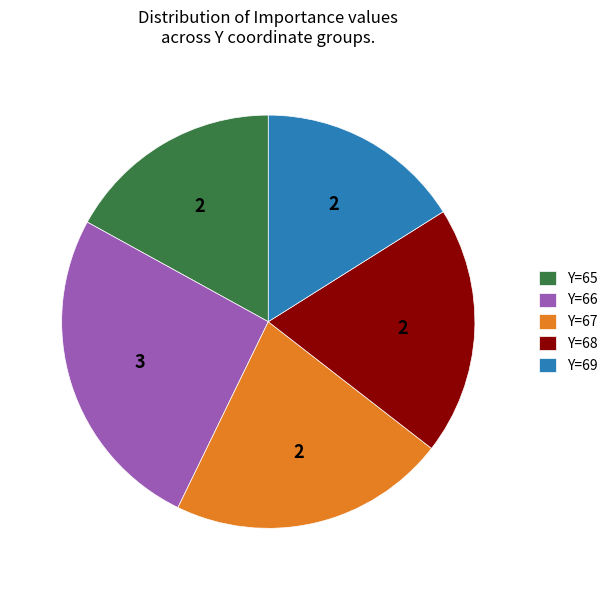

Does any single category account for the majority?

No